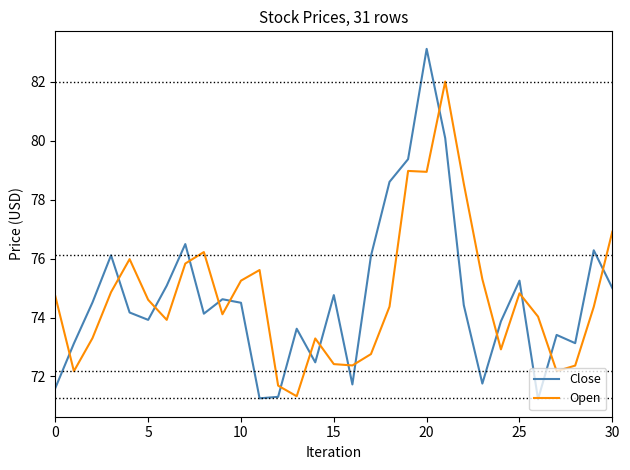

What is the smallest value displayed?

71.2